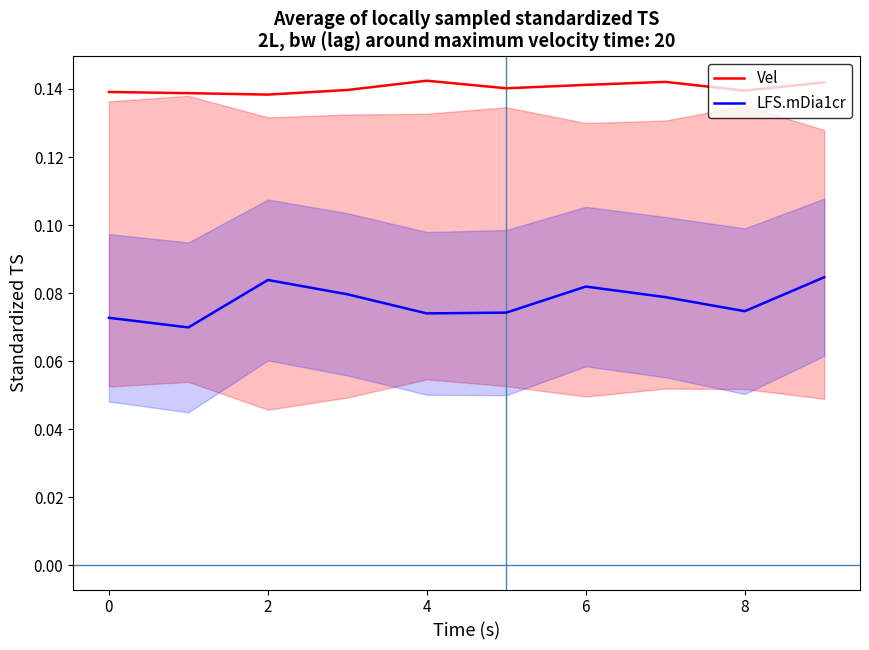

How many interior local peaks does the Vel series have?

2